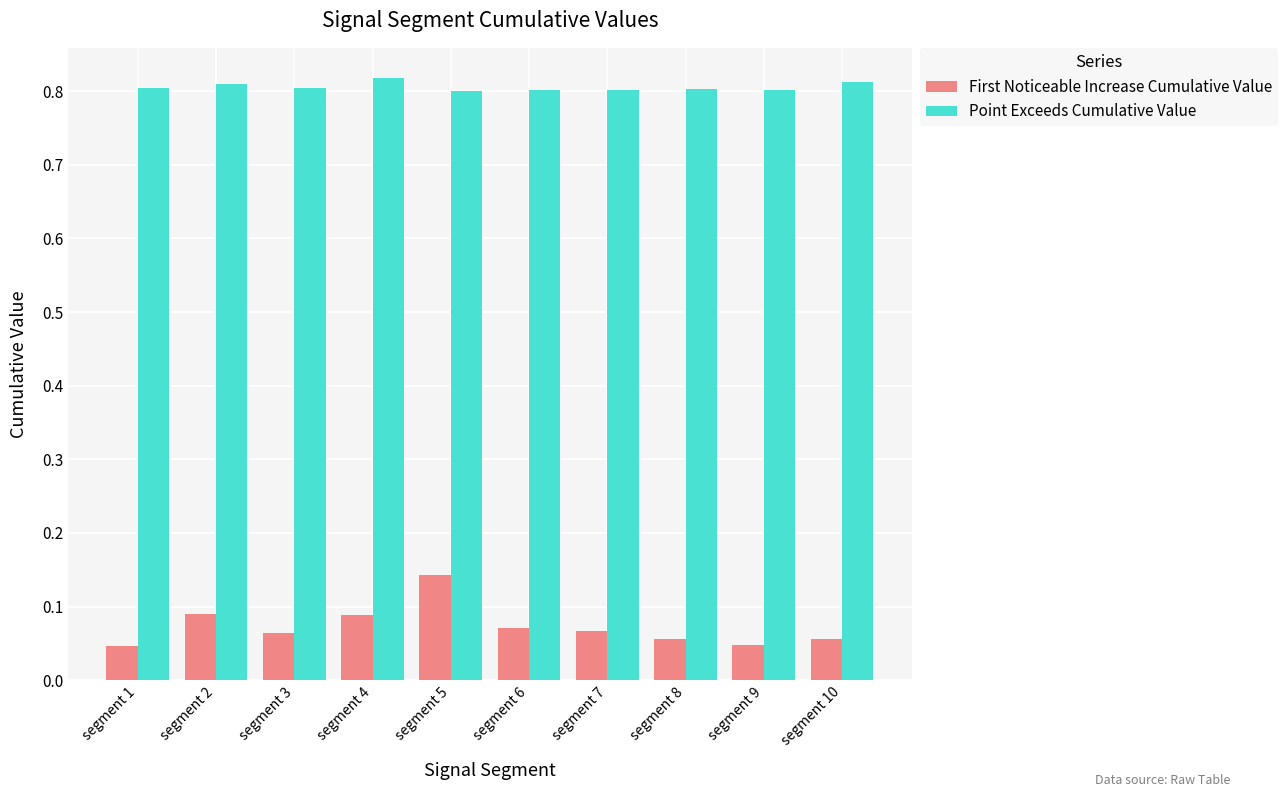

How many series are shown in this chart?

2